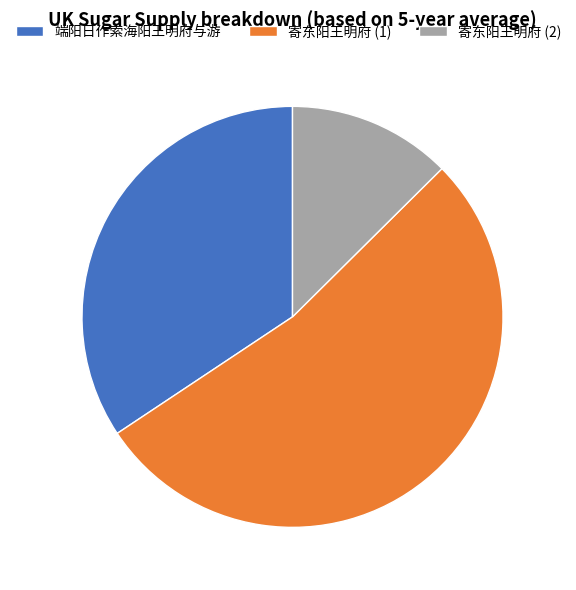

Do 端阳日作索海阳王明府与游 and 寄东阳王明府 (2) together represent more than half of the pie?

No